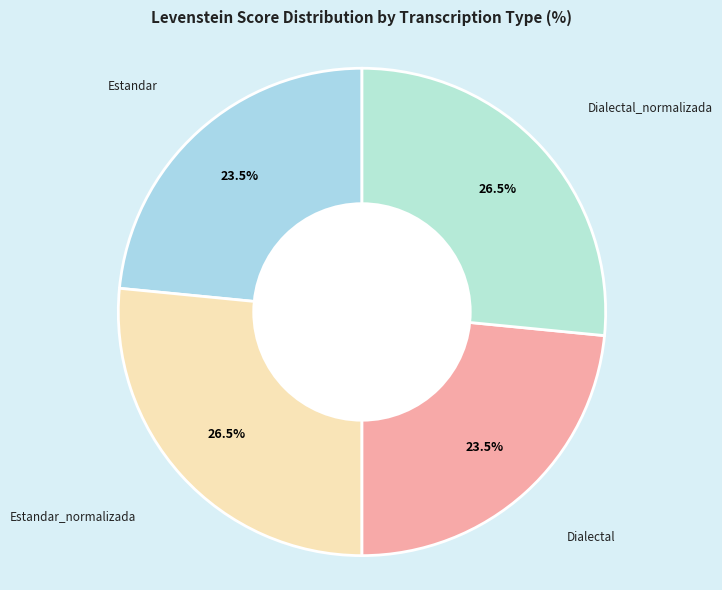

Between Dialectal and Estandar_normalizada, which is larger?

Estandar_normalizada